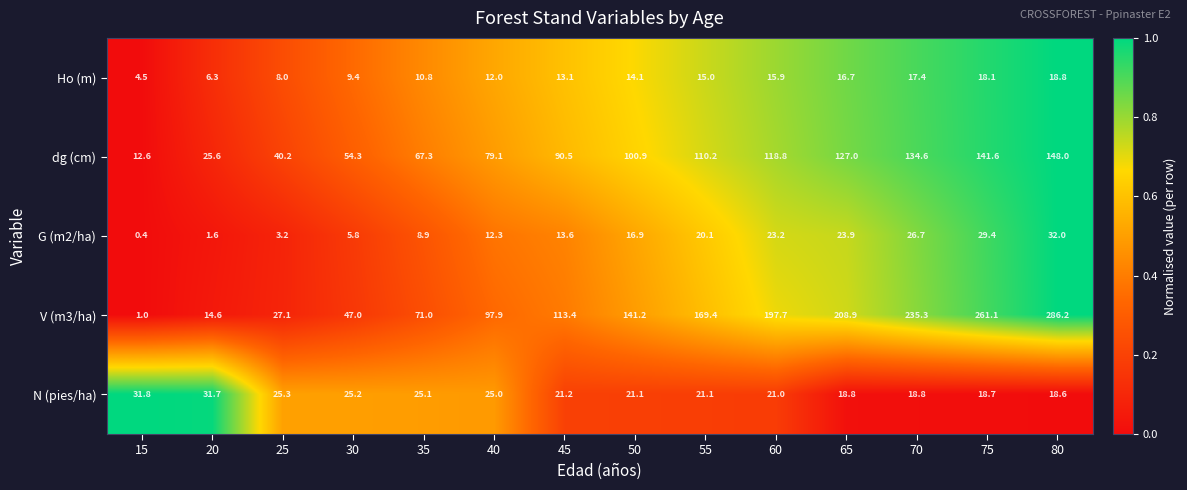

Count the number of categories in the chart.

14